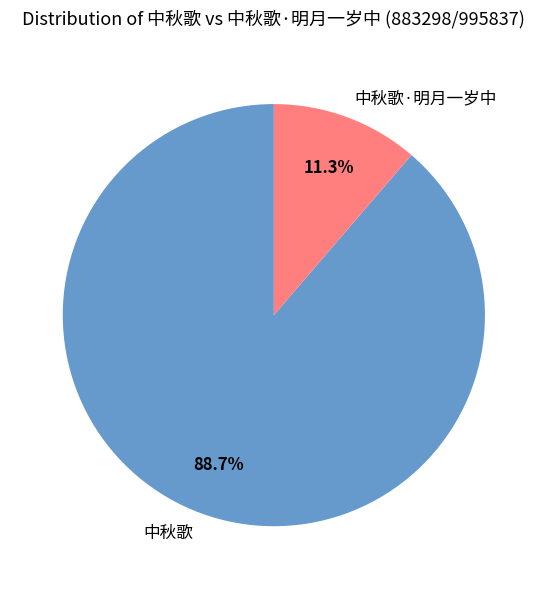

To the nearest percent, what is the average slice percentage?

50%